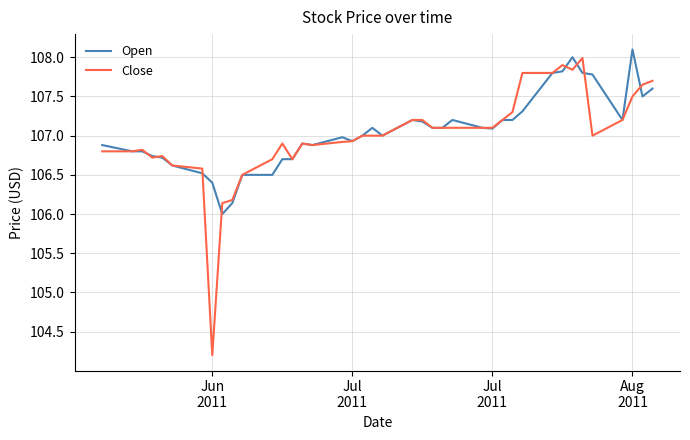

What is the maximum value for Open?

108.1